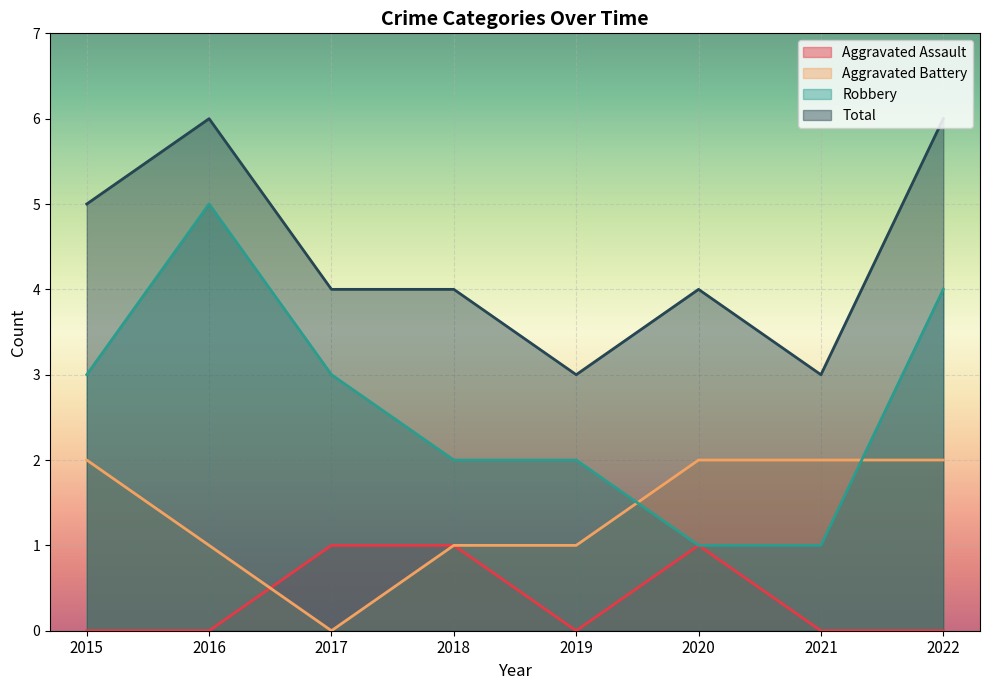

At which category does Aggravated Assault reach its first local peak?

2020